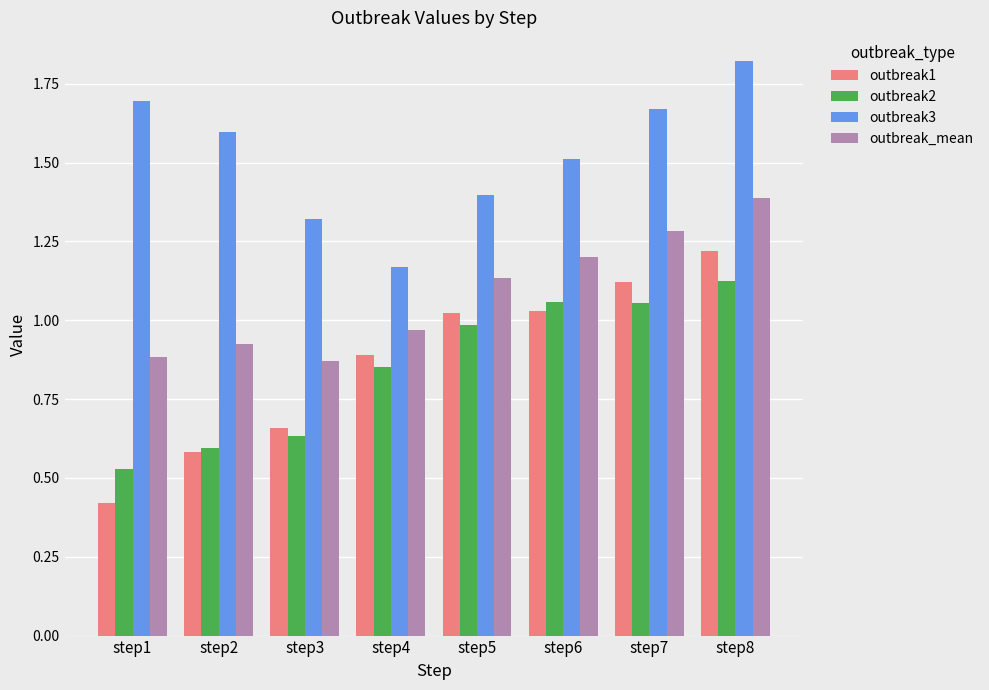

At which category is the sum across all series the highest?

step8